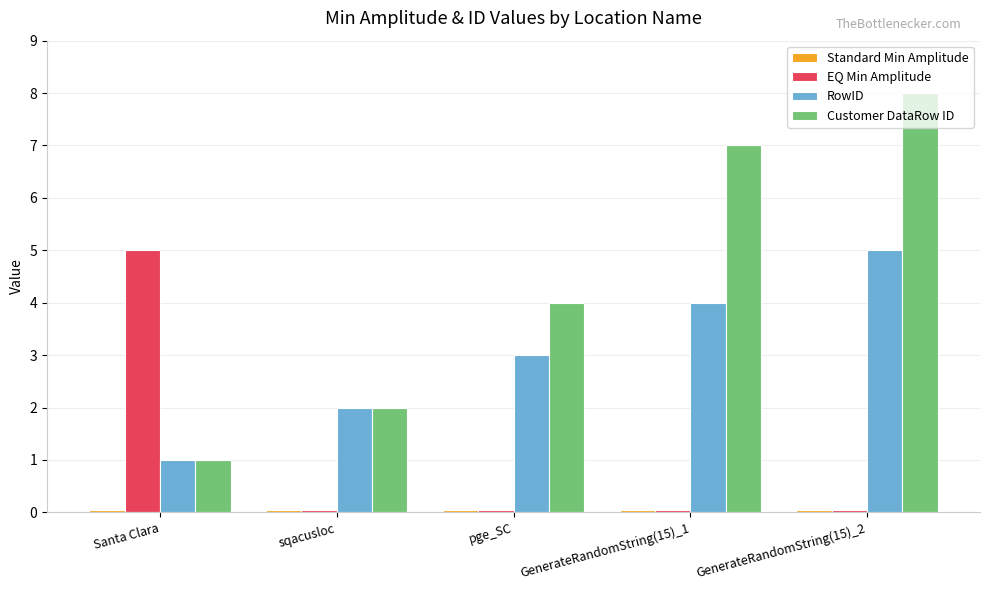

Which series has the largest range (max minus min)?

Customer DataRow ID